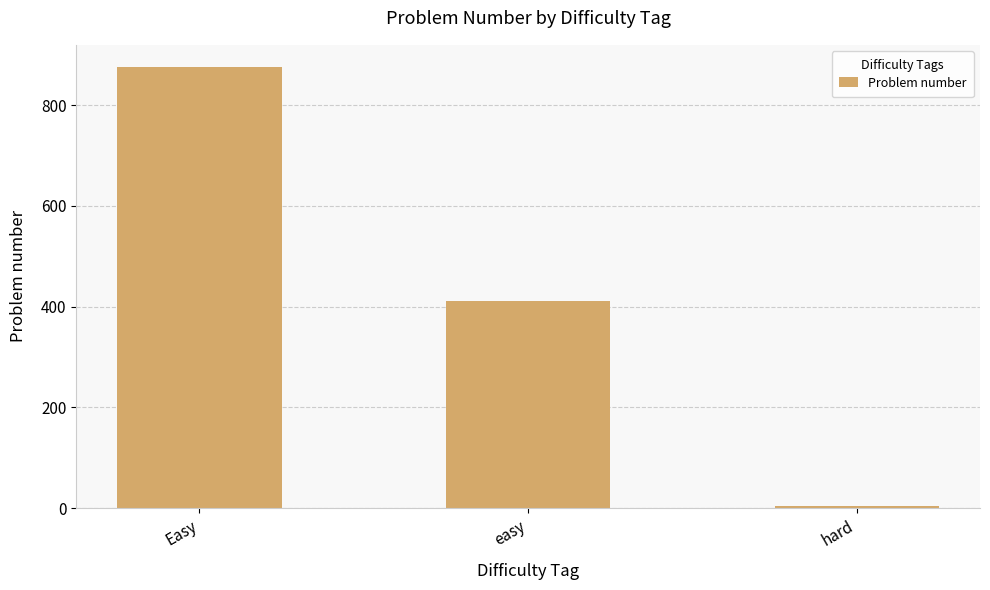

What is the label of the 2nd bar from the left?

easy